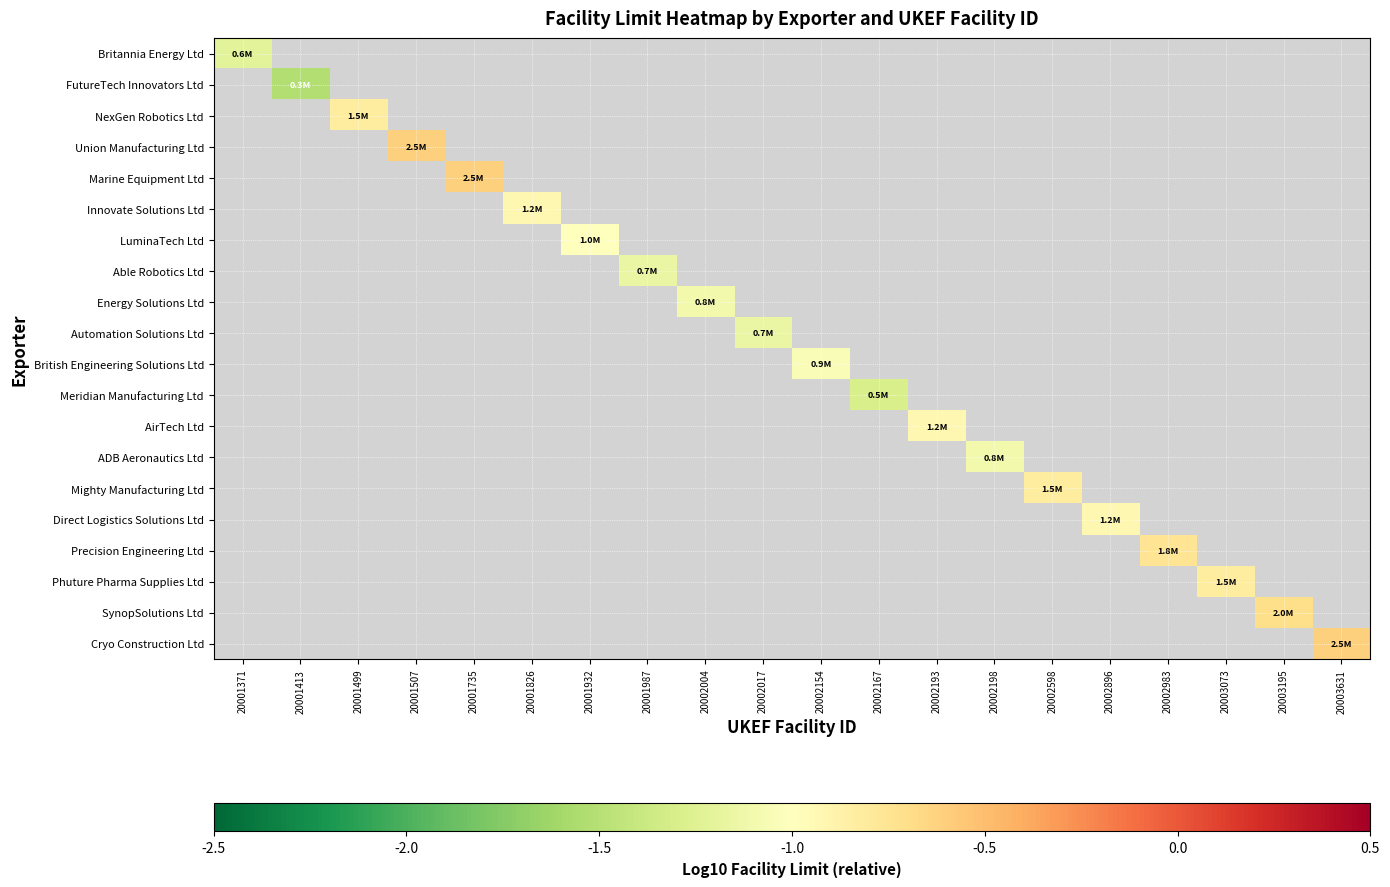

At how many categories does at least one series exceed -1?

11